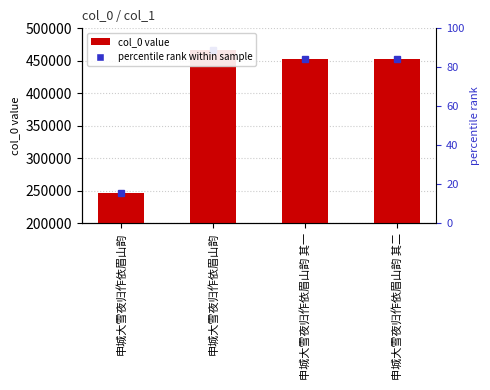

Rank the categories by value from highest to lowest.

申城大雪夜归作依眉山韵, 申城大雪夜归作依眉山韵 其二, 申城大雪夜归作依眉山韵 其一, 申城大雪夜归作依眉山韵